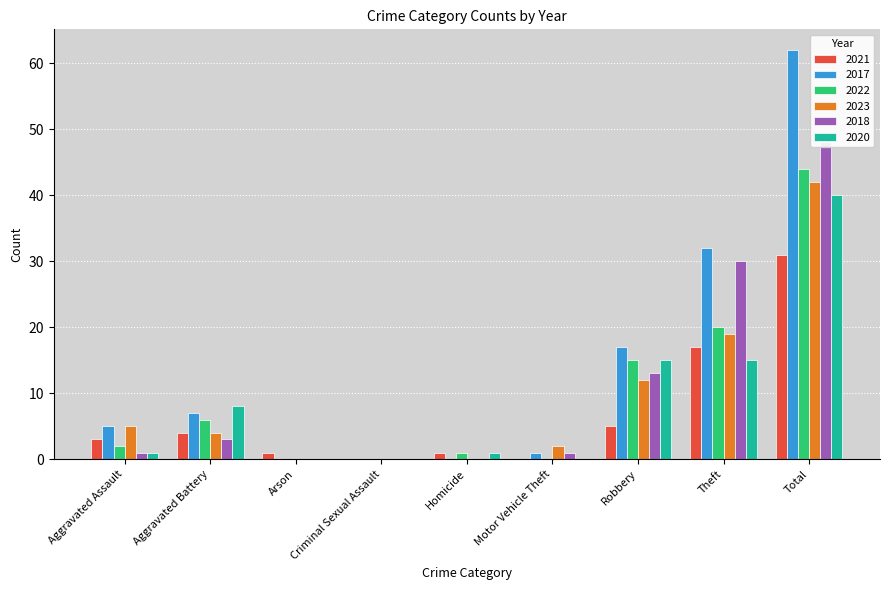

What is the average value of the 2018 series?

11